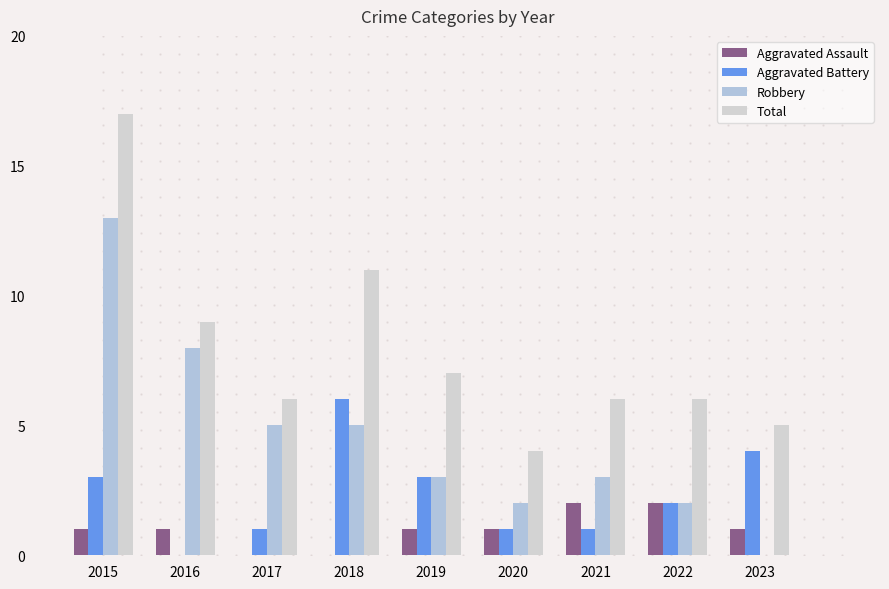

At which category is the sum across all series the highest?

2015